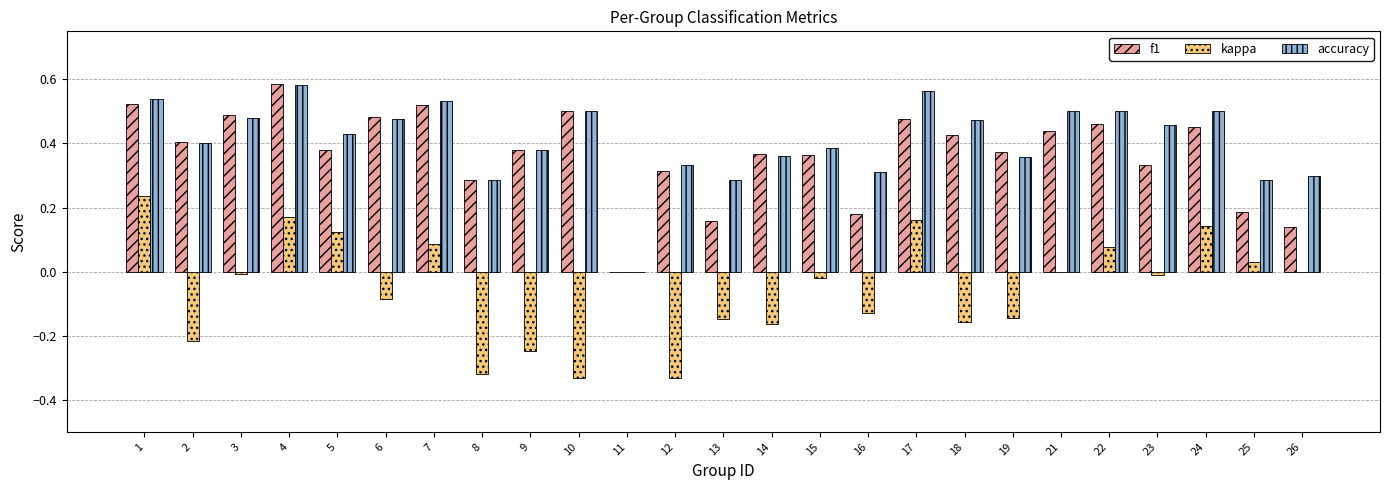

Does the chart contain stacked bars?

No